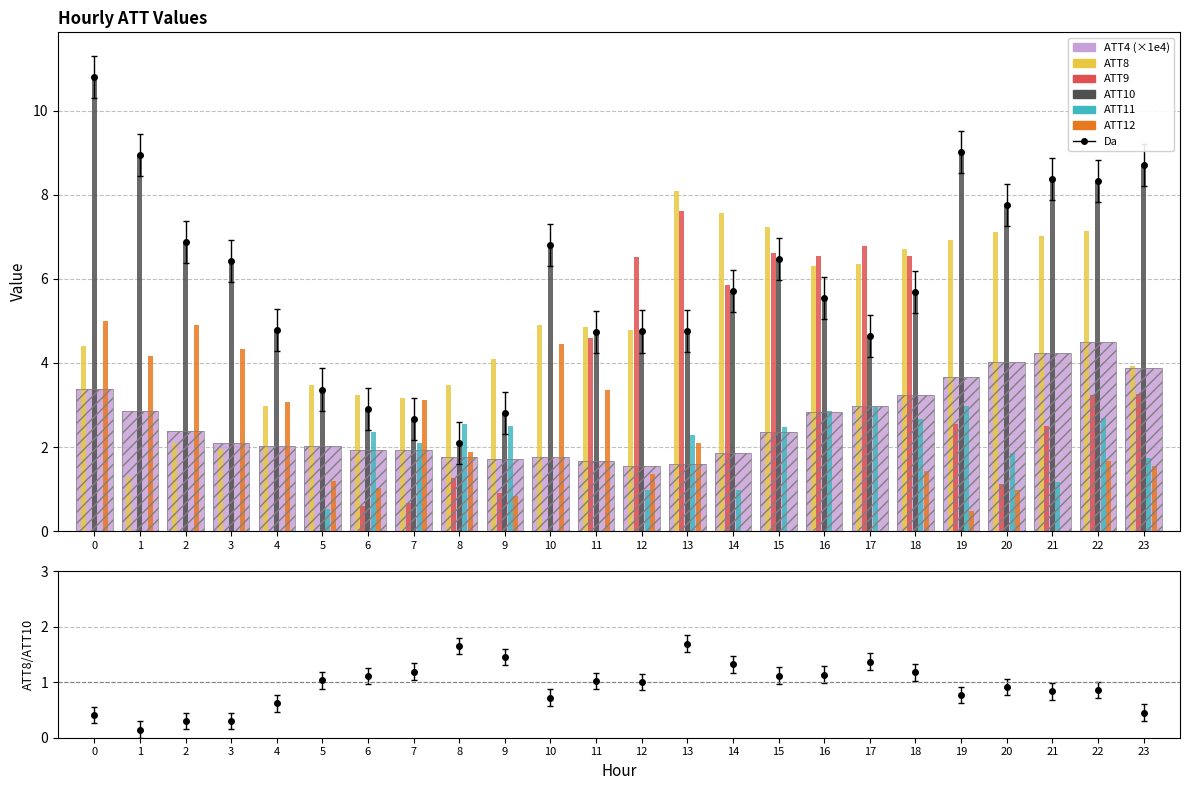

Are the bars grouped side by side (vs. stacked)?

Yes